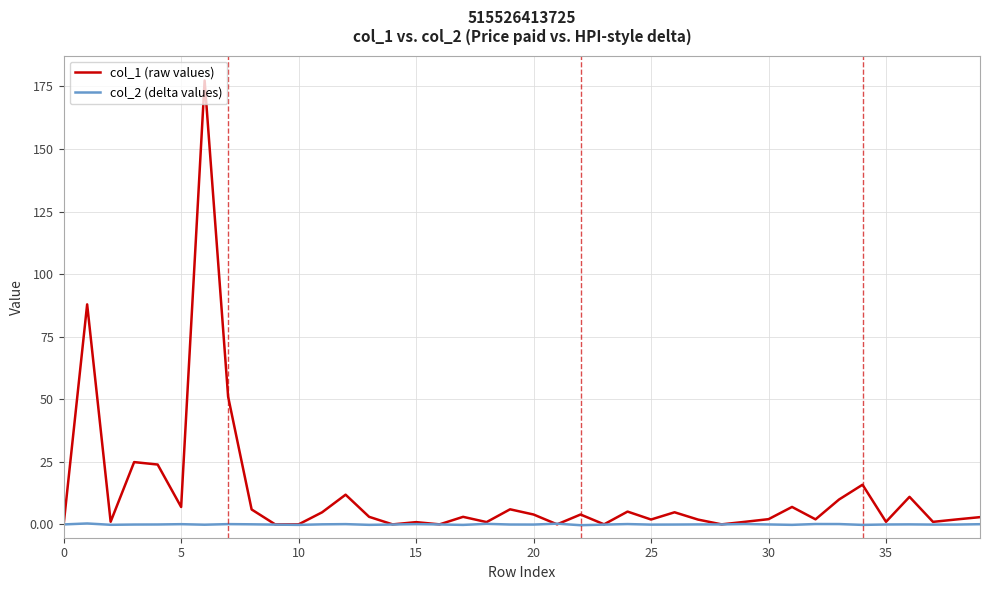

Which series has the widest spread of values?

col_1 (raw values)